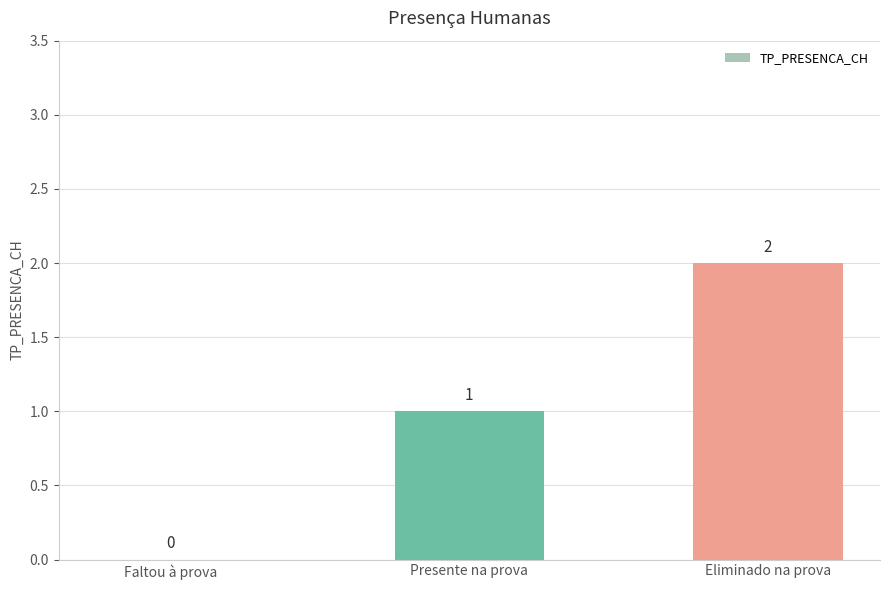

What is the maximum value shown in the chart?

2